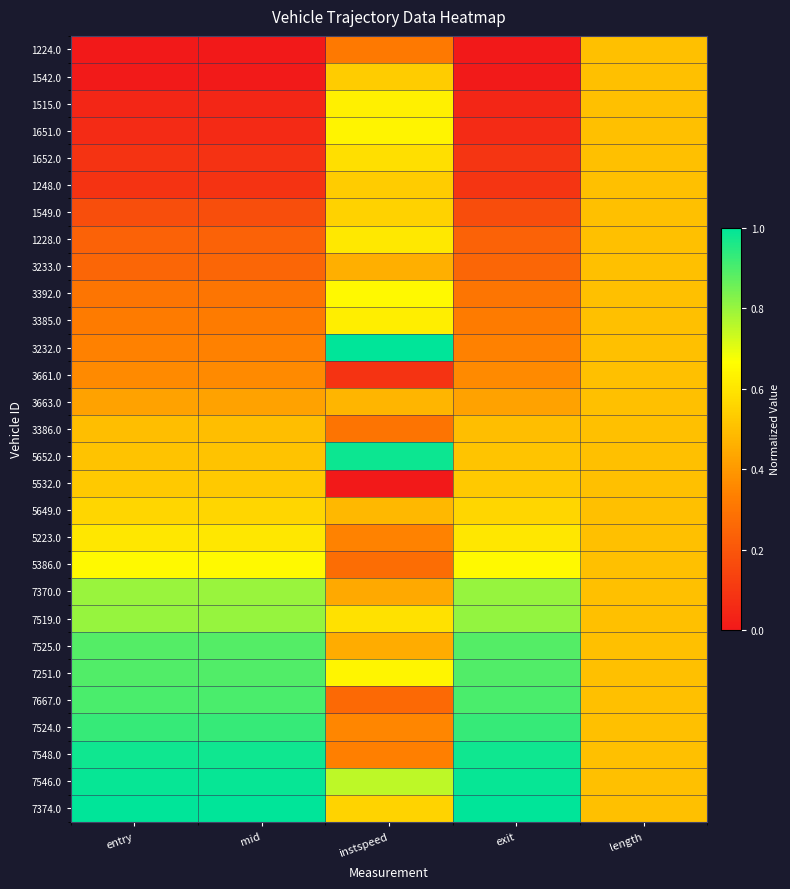

Count the number of categories in the chart.

5